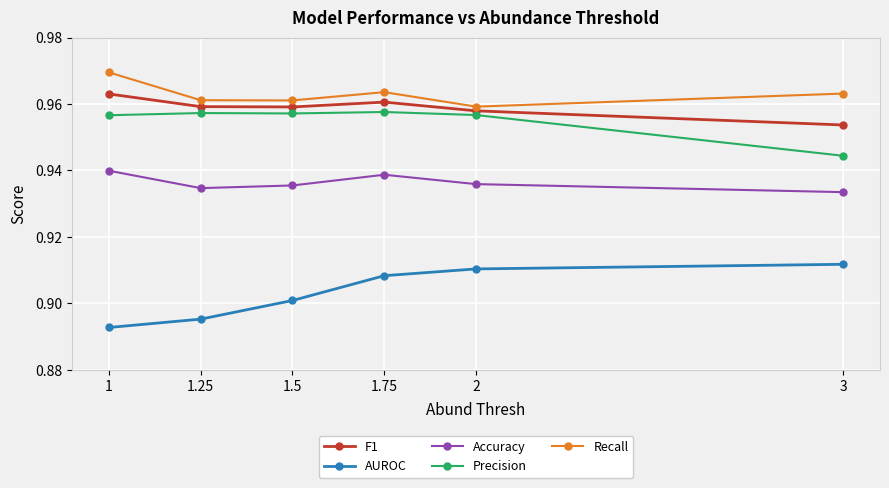

What is the sum of the Accuracy values at 2 and 1.75?

1.9